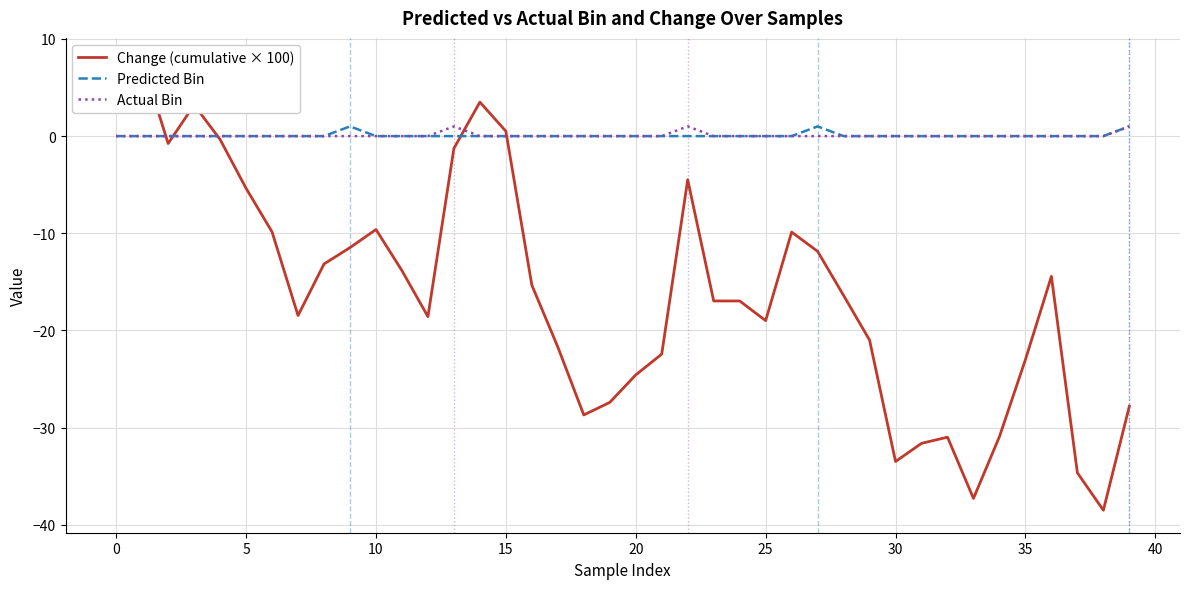

The Predicted Bin series shows 0 at 25. True or false?

True